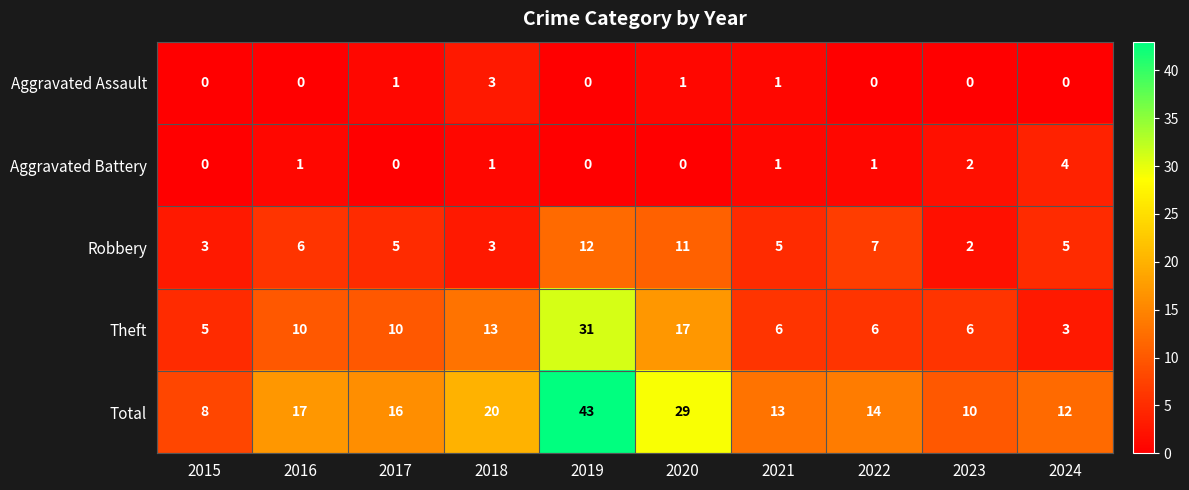

What is the difference between the Theft values at 2018 and 2017?

3